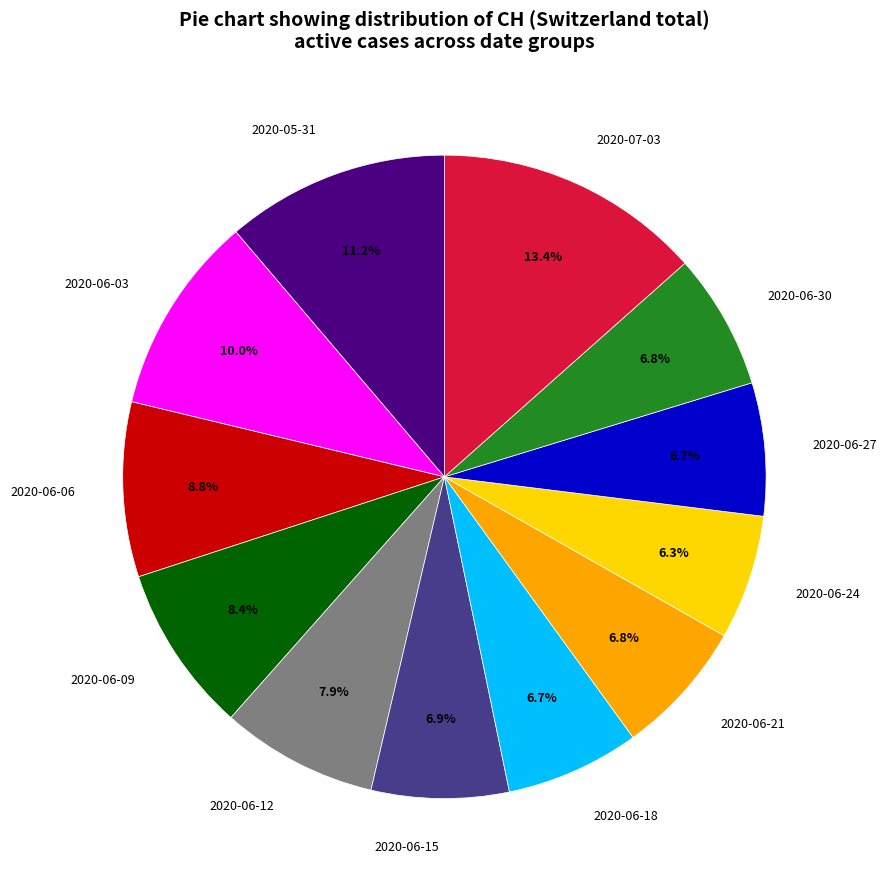

What percentage is the 2020-06-15 slice, to the nearest percent?

7%